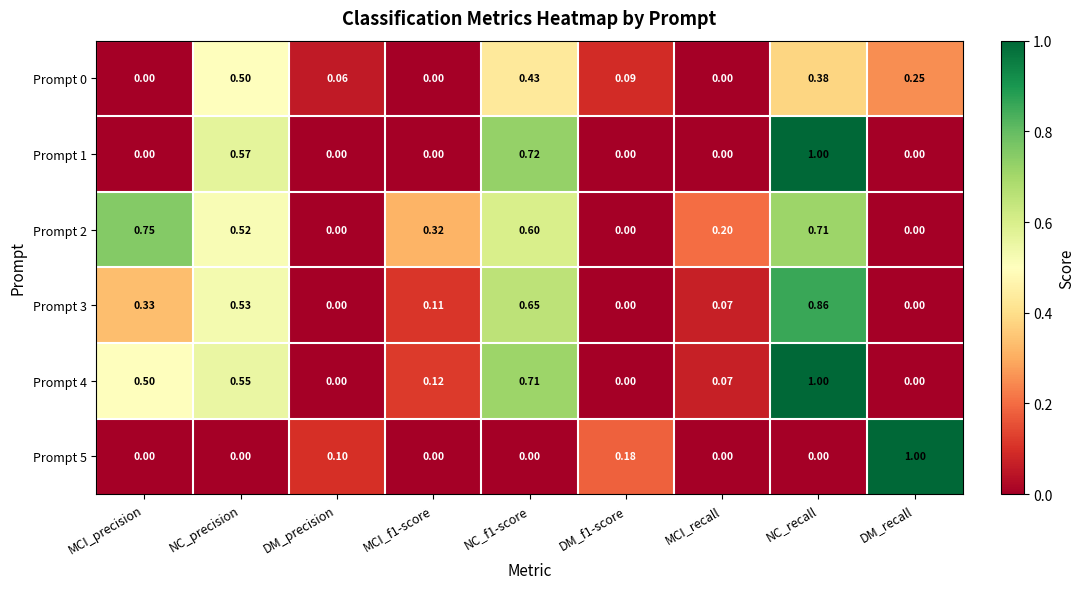

Is the value of Prompt 2 at DM_precision greater than the value of Prompt 4 at MCI_precision?

No